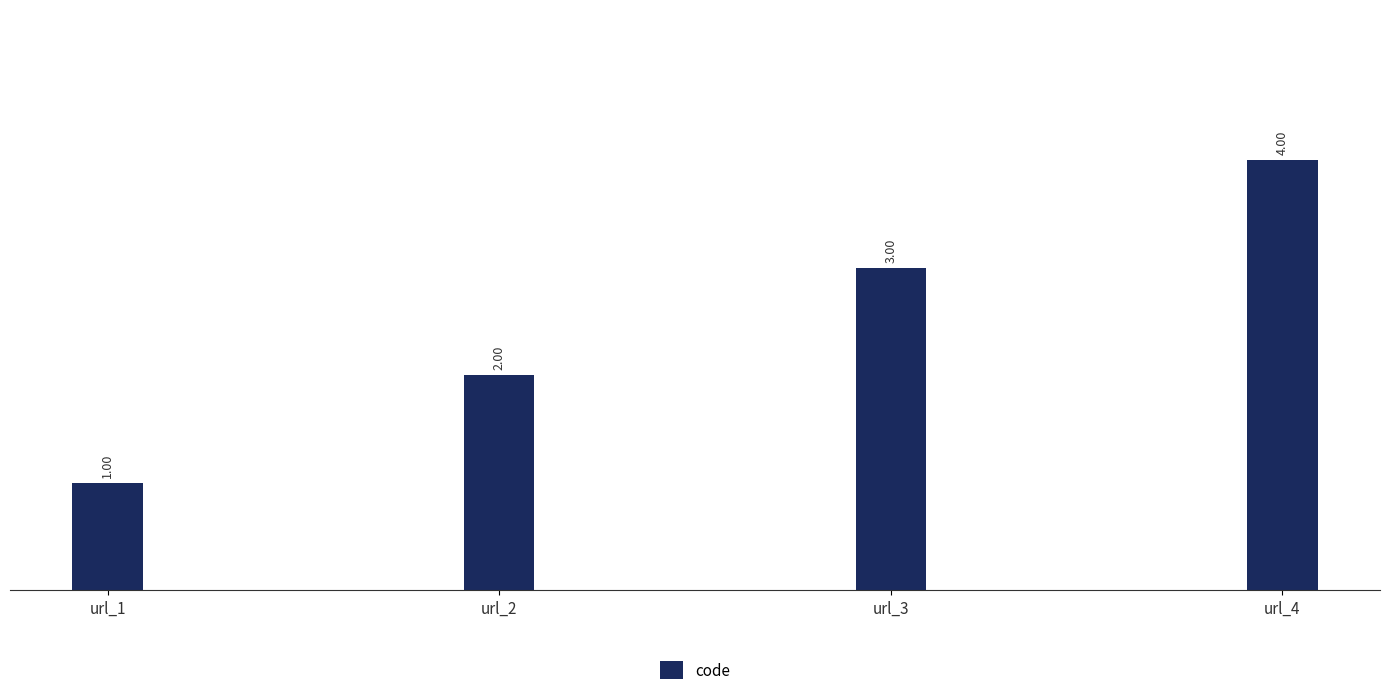

How many values are between 2 and 4?

3